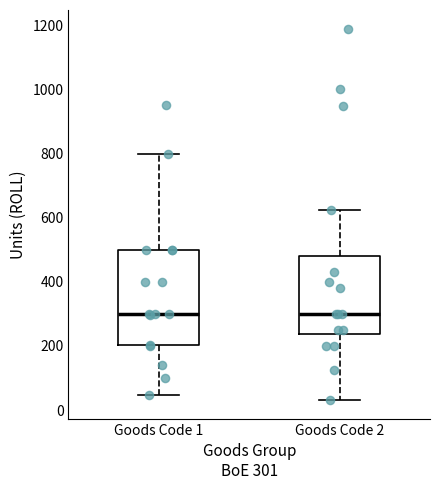

Which box is the tallest, from its lower edge to its upper edge?

Goods Code 1